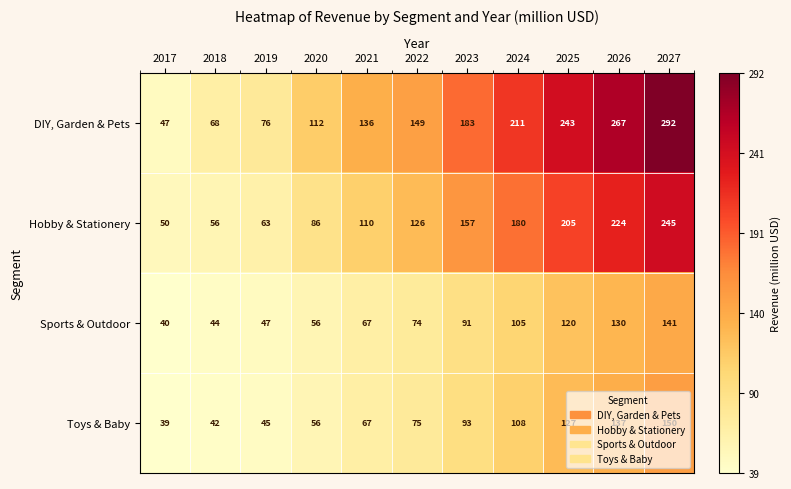

At which category is the sum across all series the highest?

2027